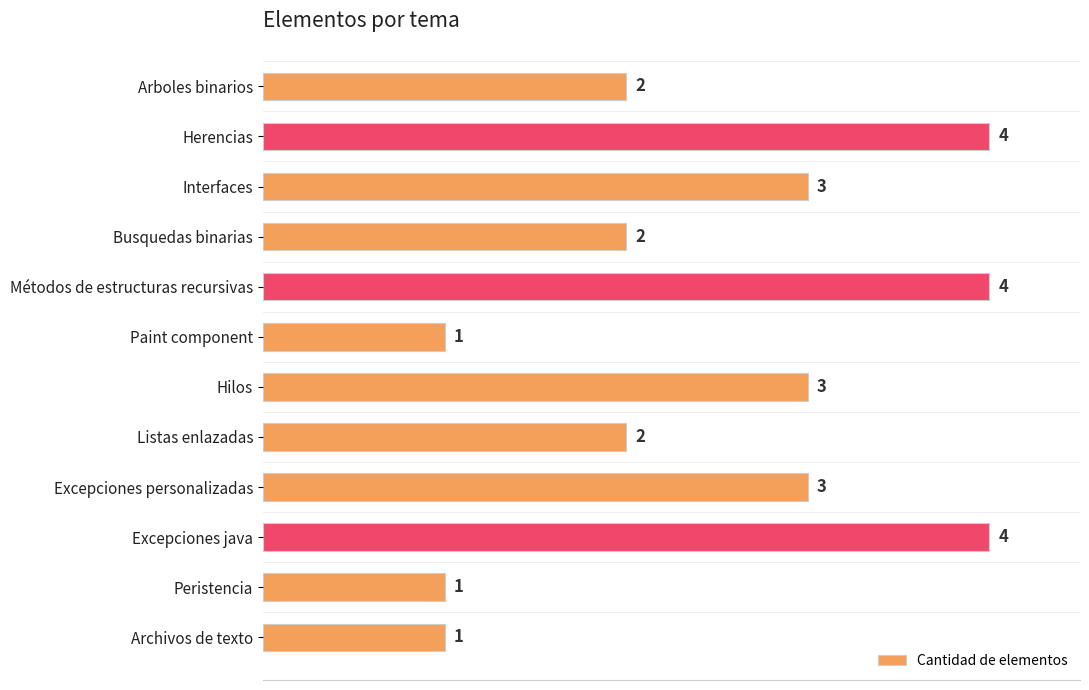

Reading top to bottom, extract all data points from this chart.

2	4	3	2	4	1	3	2	3	4	1	1